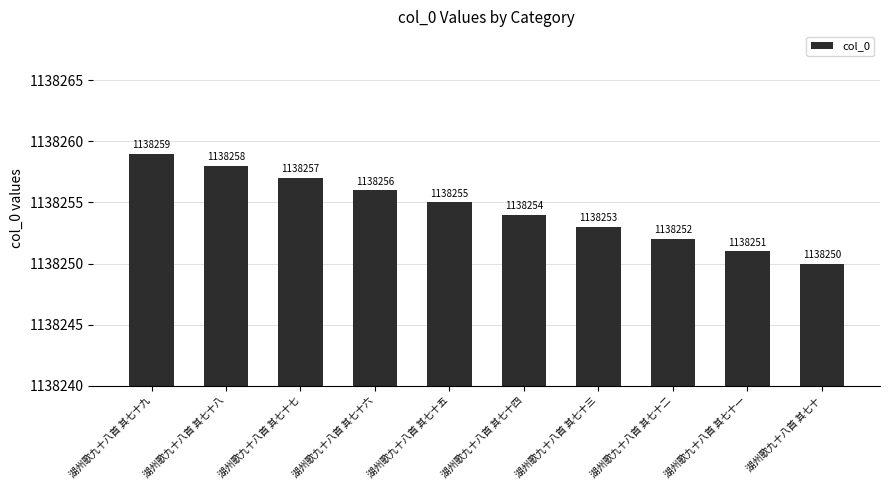

True or false: the data shows 1138255 at 湖州歌九十八首 其七十五.

True